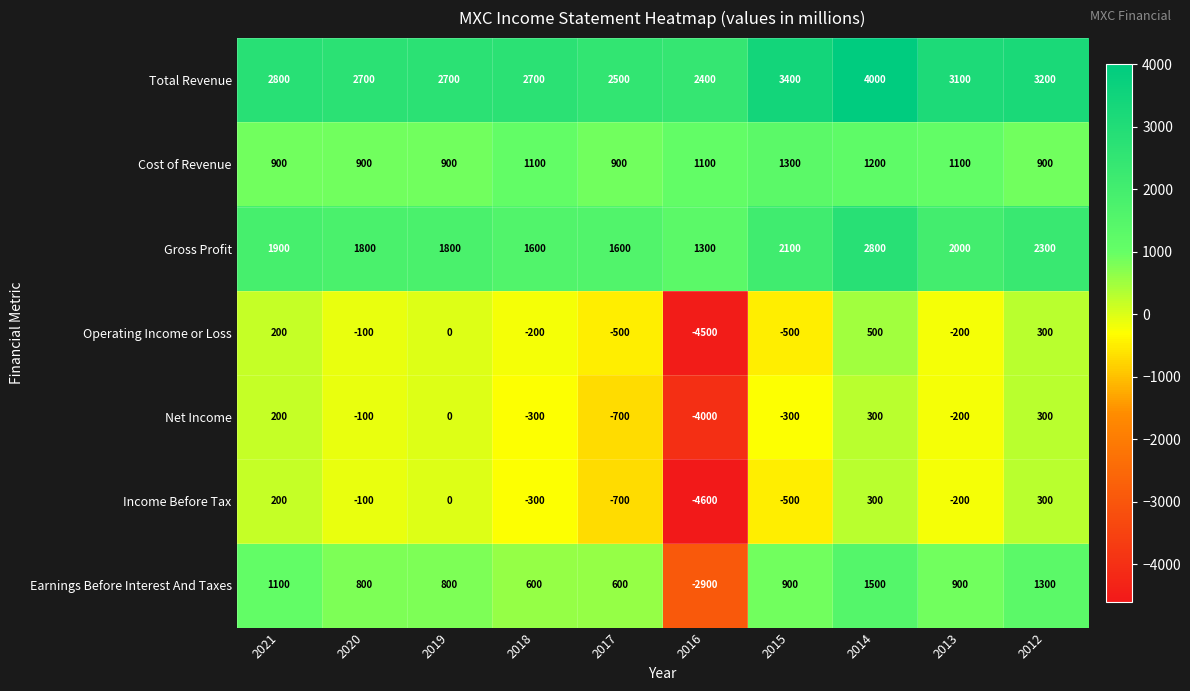

Which label corresponds to the largest value in the chart?

2014